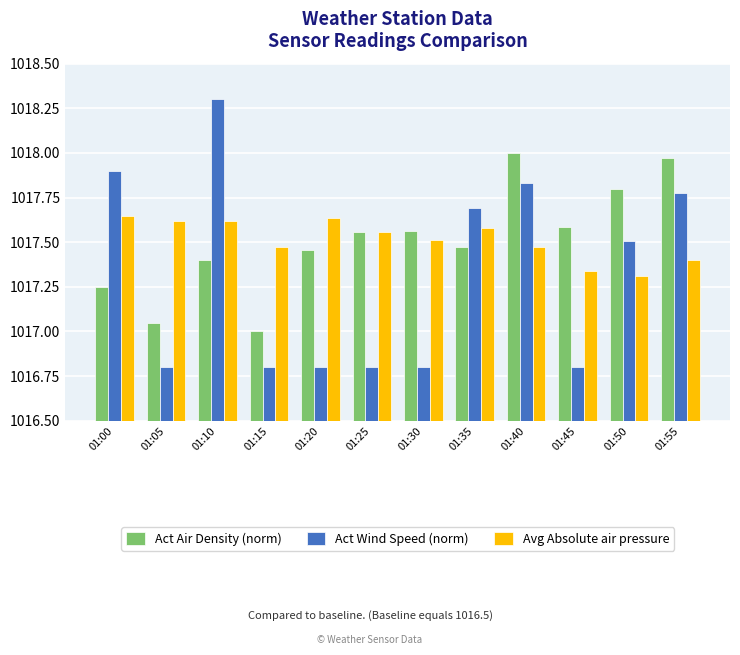

What are all the series names shown in the legend?

Act Air Density (norm), Act Wind Speed (norm), Avg Absolute air pressure